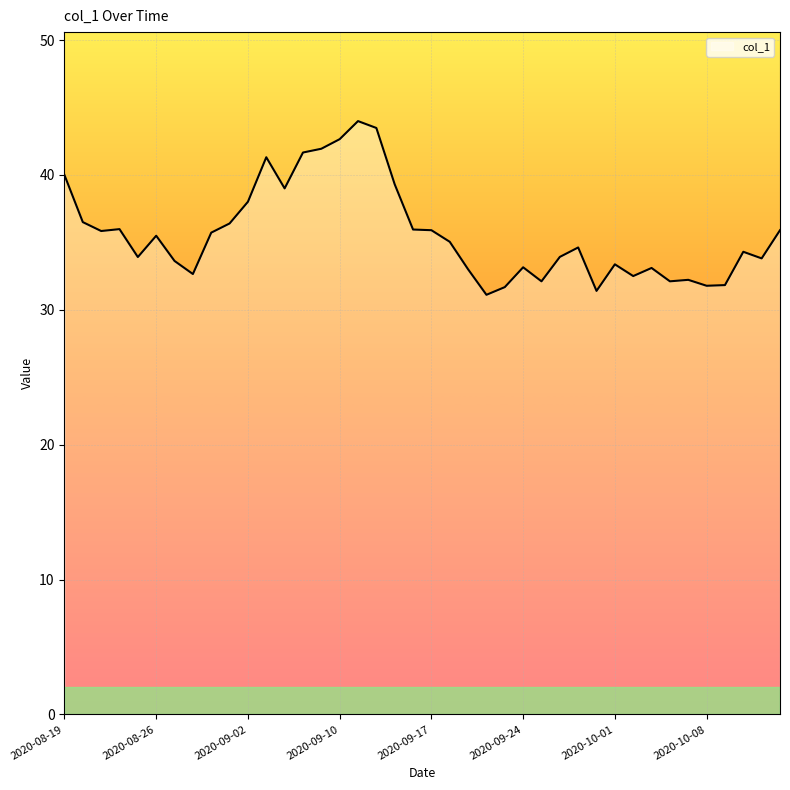

What is the difference between the maximum and minimum values?

12.9